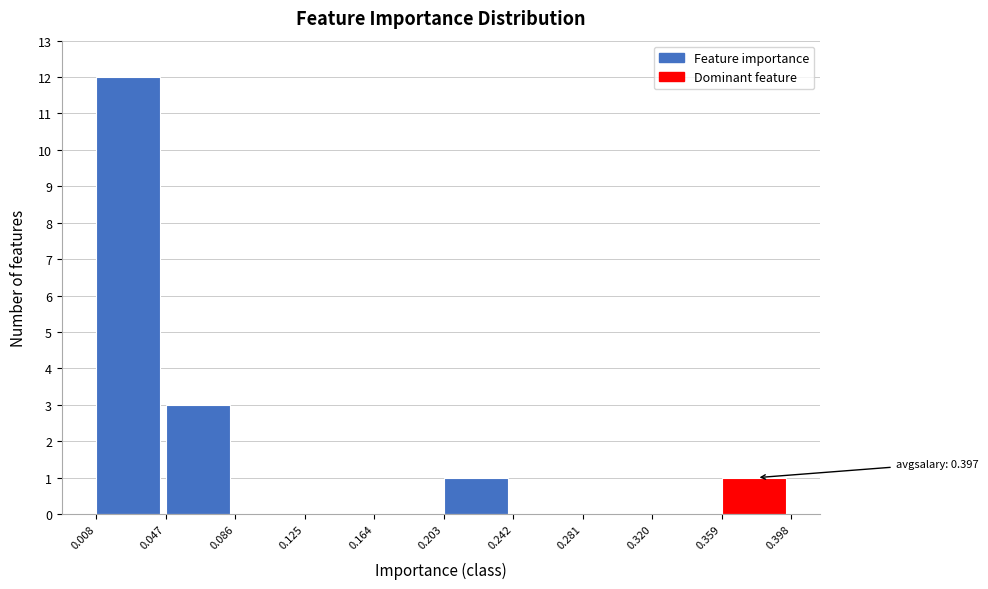

Which range on the x-axis has the tallest bar?

0.008 to 0.047